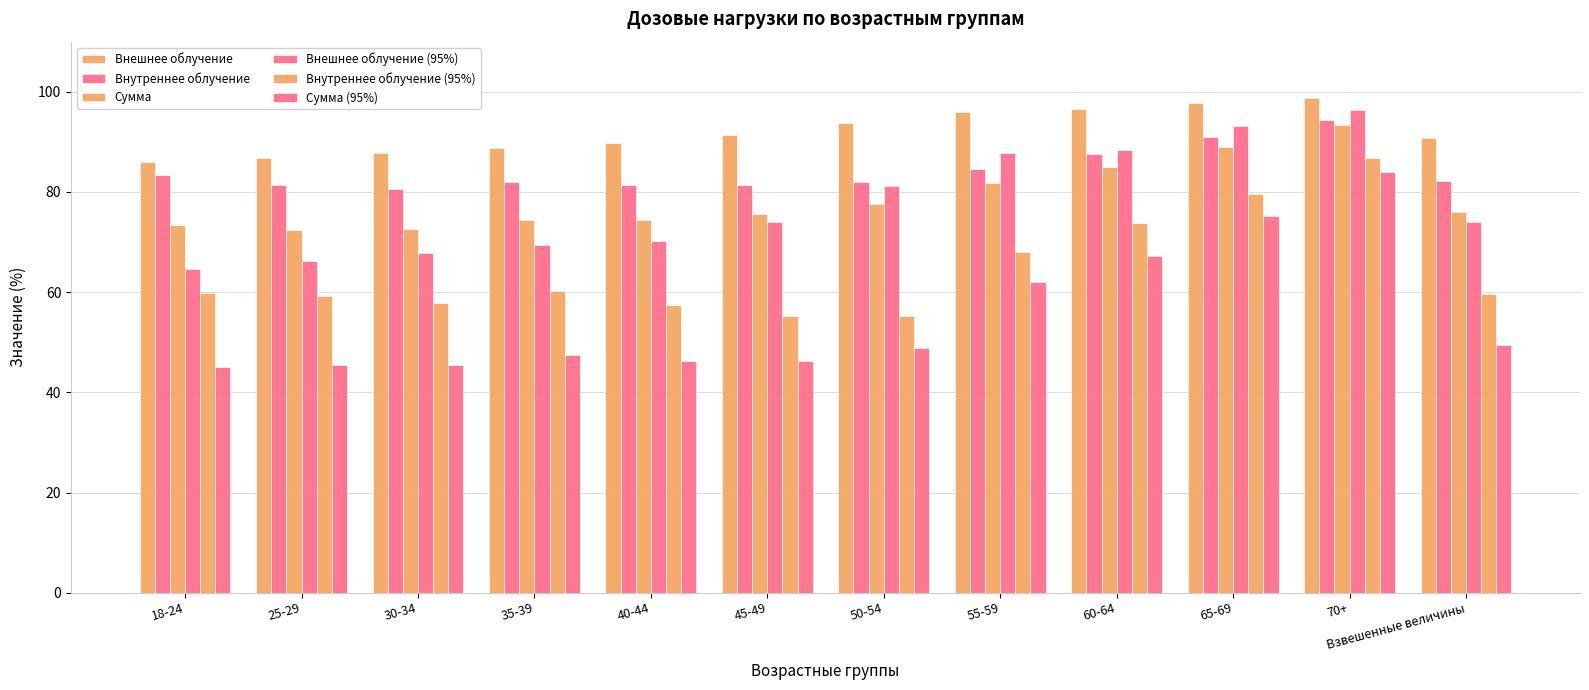

Is it true that Внешнее облучение (95%) equals 74.1 at 45-49?

True